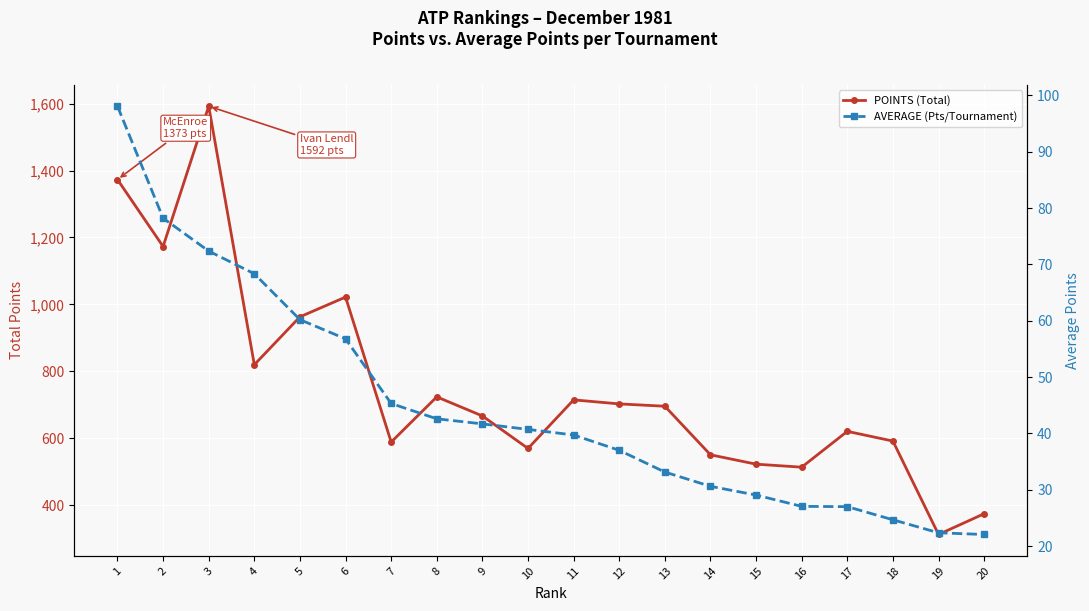

Reading right to left, list all the values displayed in this chart.

POINTS (Total): 20=375.0	19=313.0	18=592.0	17=621.0	16=514.0	15=523.0	14=551.0	13=696.0	12=703.0	11=715.0	10=570.0	9=667.0	8=724.0	7=589.0	6=1022.0	5=963.0	4=820.0	3=1592.0	2=1173.0	1=1373.0
AVERAGE (Pts/Tournament): 20=22.1	19=22.4	18=24.7	17=27.0	16=27.1	15=29.1	14=30.6	13=33.1	12=37.0	11=39.7	10=40.7	9=41.7	8=42.6	7=45.3	6=56.8	5=60.2	4=68.3	3=72.4	2=78.2	1=98.1